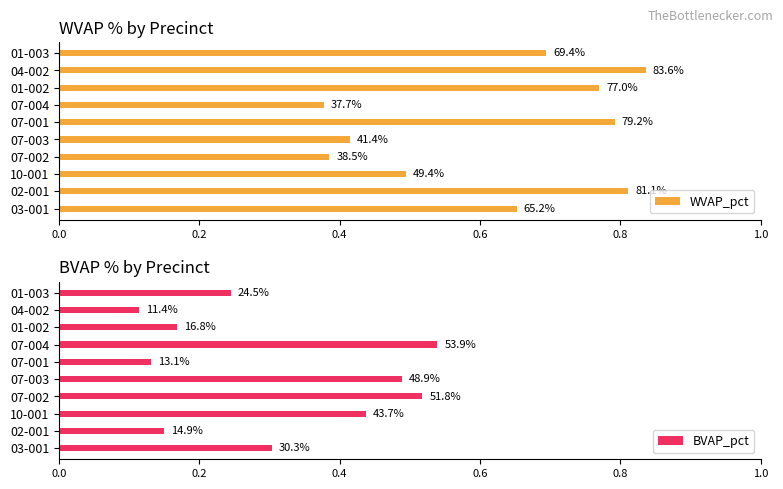

What is the difference between the maximum and second lowest values in the BVAP_pct series?

0.4